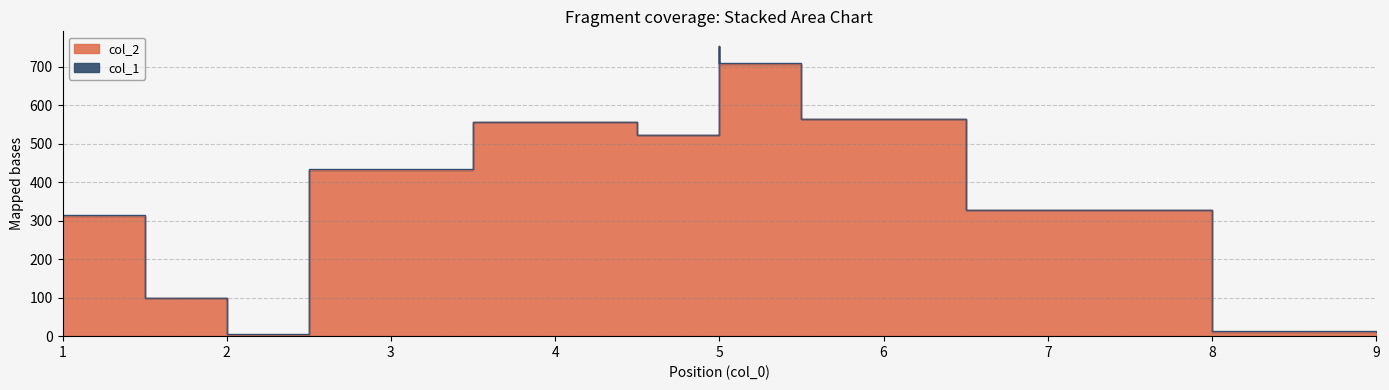

Which category has the highest value across all series?

5